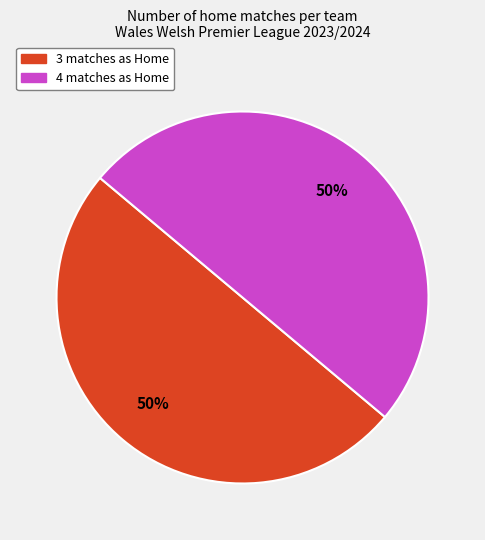

How many segments does this pie chart have?

2